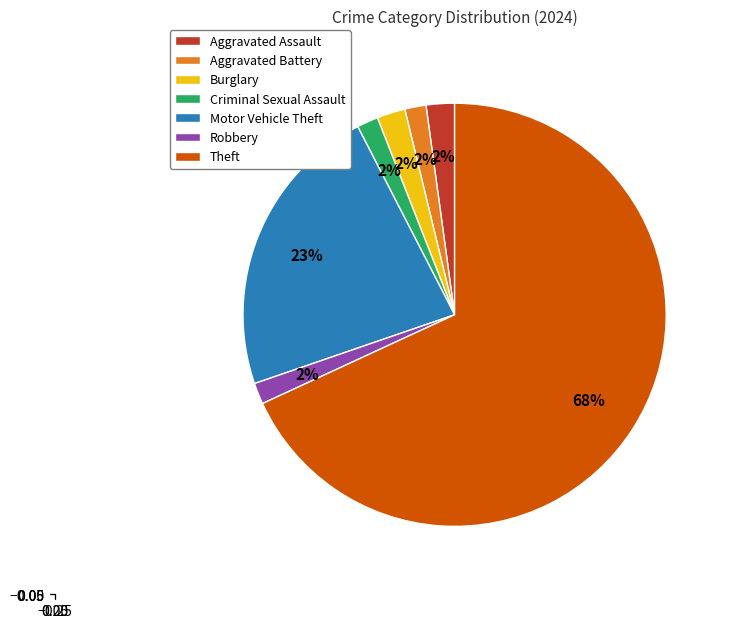

To the nearest percent, what is the average slice percentage?

14%